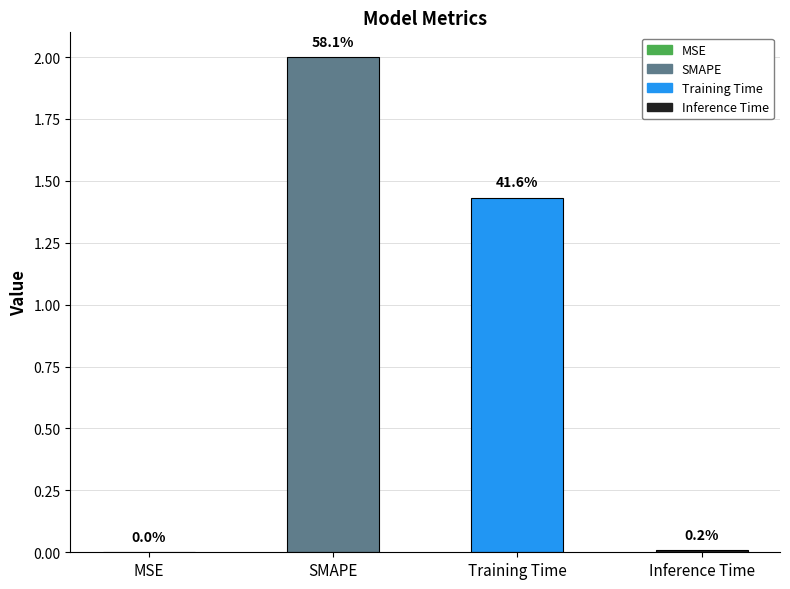

What is the difference between the second highest and second lowest values?

1.4